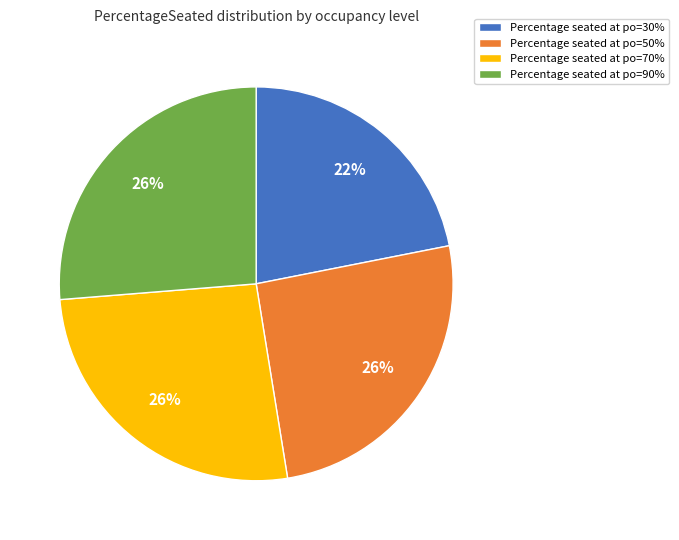

How many segments does this pie chart have?

4